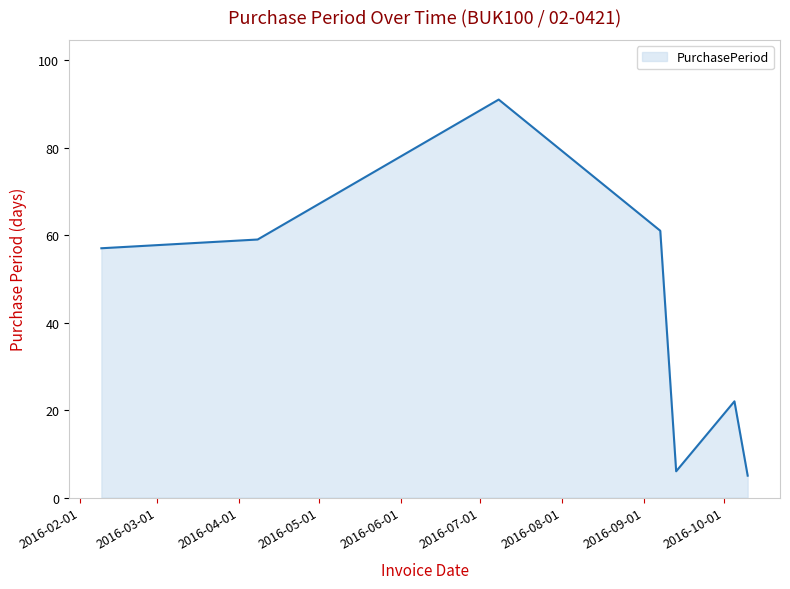

How many interior local valleys (lower than both neighbors) does the data have?

1